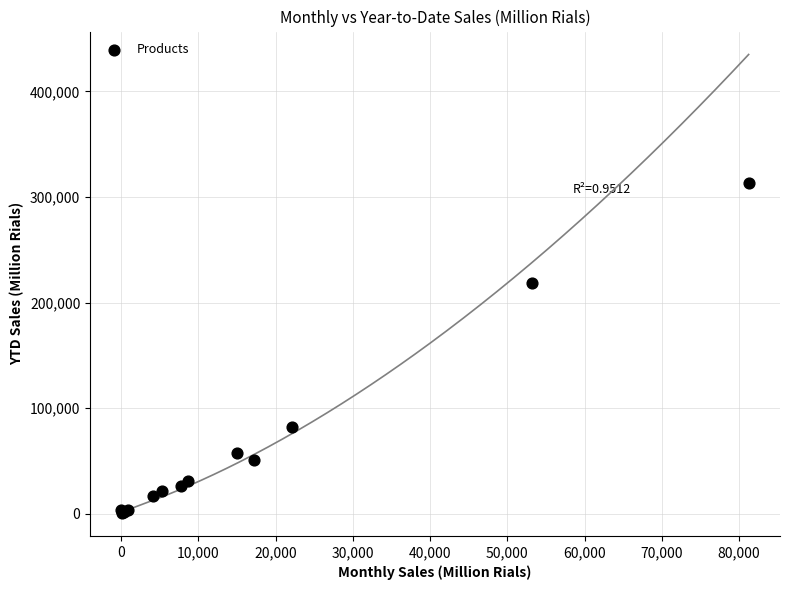

What Y value in the scatter plot is closest to 156723?

218793